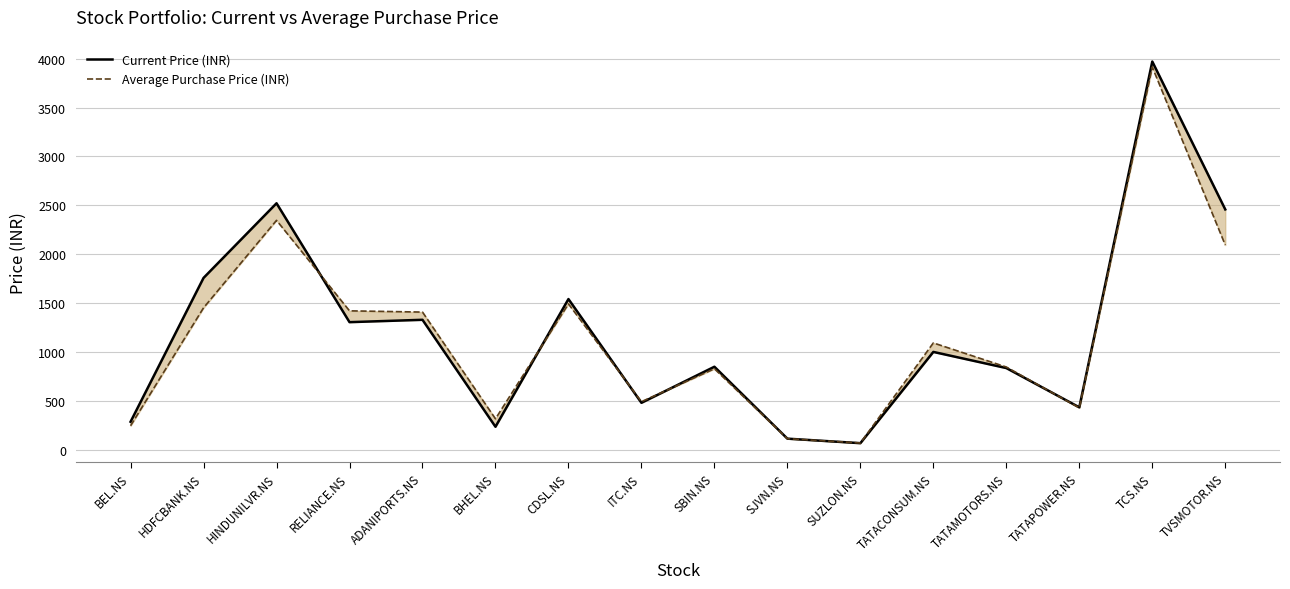

What is the sum of the Average Purchase Price (INR) values at HDFCBANK.NS and ITC.NS?

1943.8